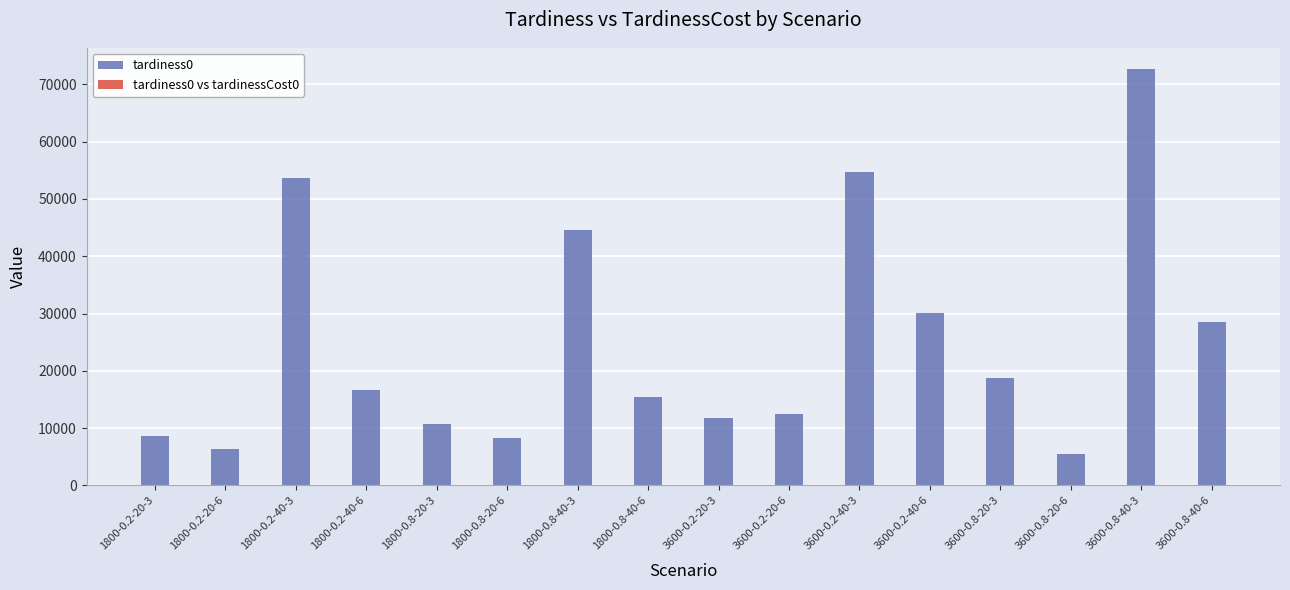

Is it true that the value at 1800-0.2-20-3 is 8550.1?

True